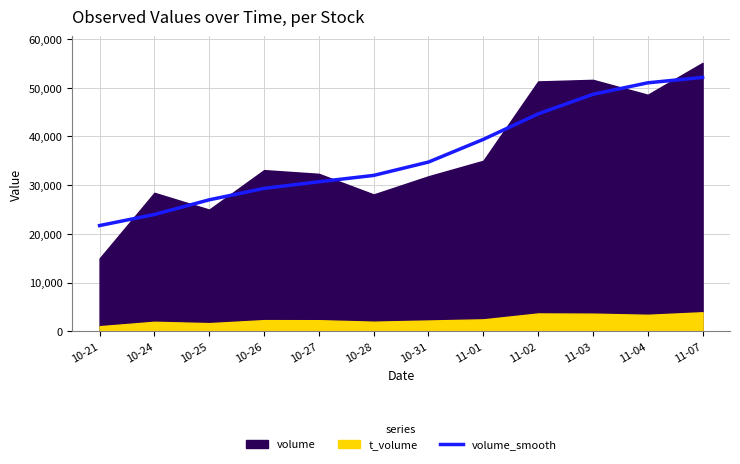

How many data points does each series have?

12